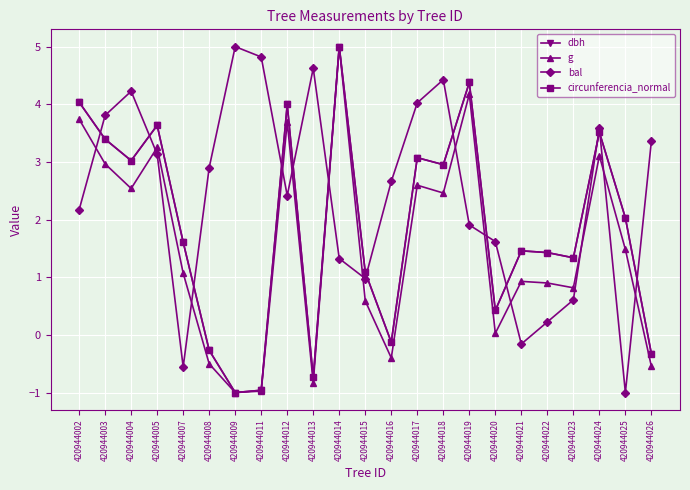

True or false: bal and dbh intersect in this chart.

True